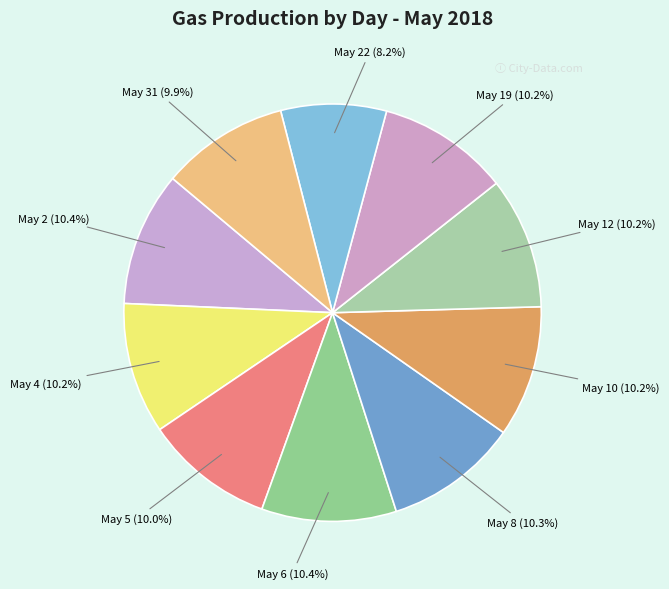

Do May 31 and May 5 together represent more than half of the pie?

No